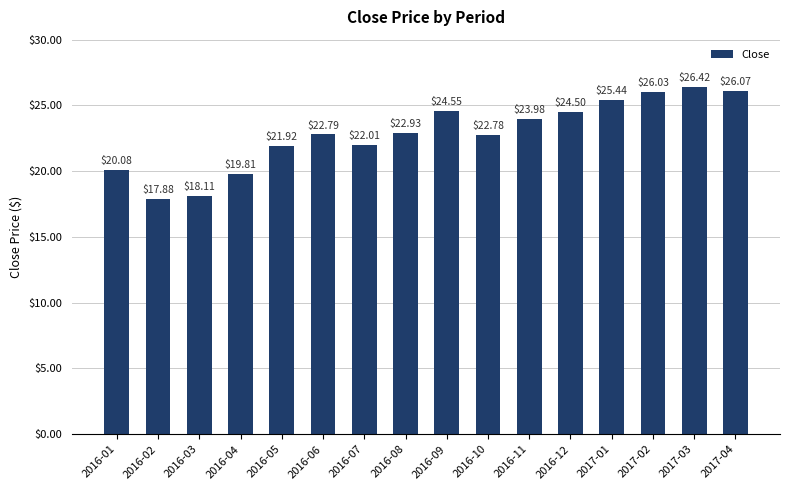

Which label corresponds to the smallest value in the chart?

2016-02